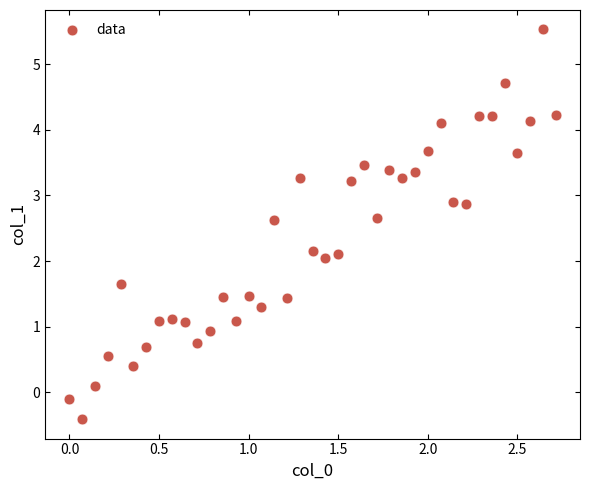

What is the range of Y values (max minus min)?

5.9